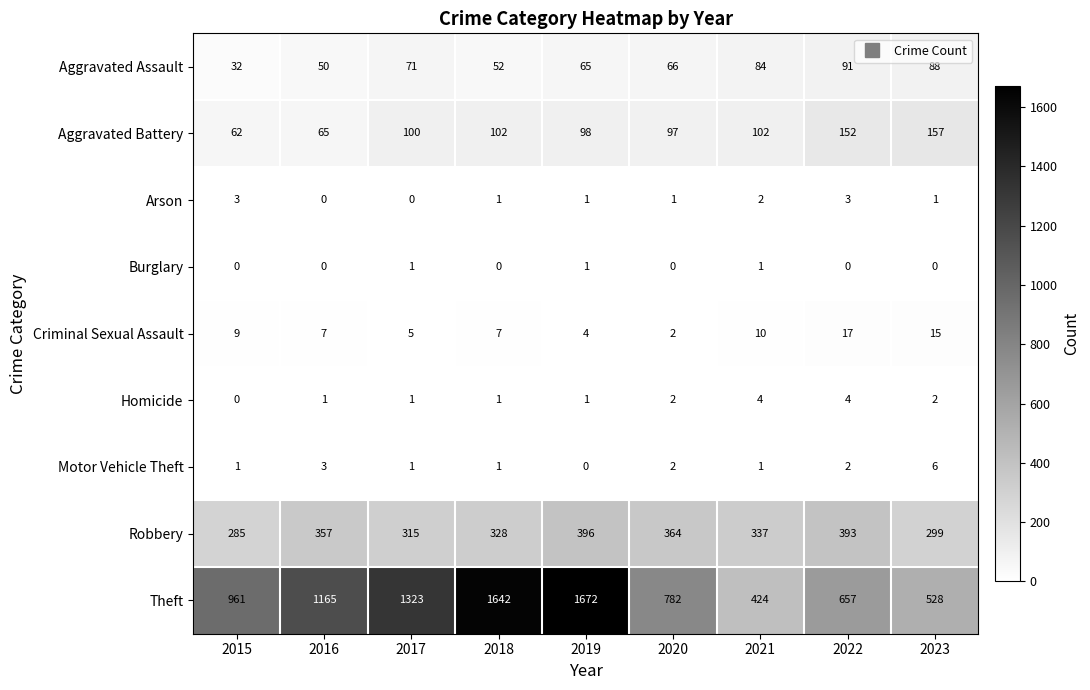

What is the difference between the highest and lowest values at 2015?

961